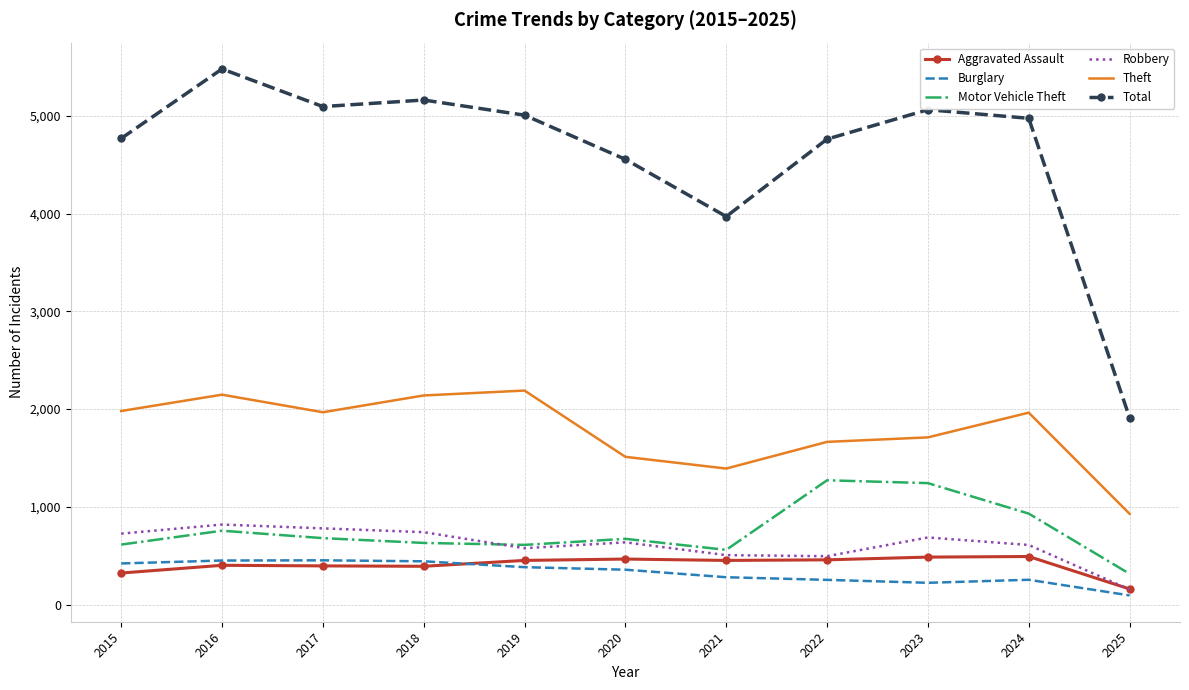

The value of Aggravated Assault at 2015 is 323. True or false?

True